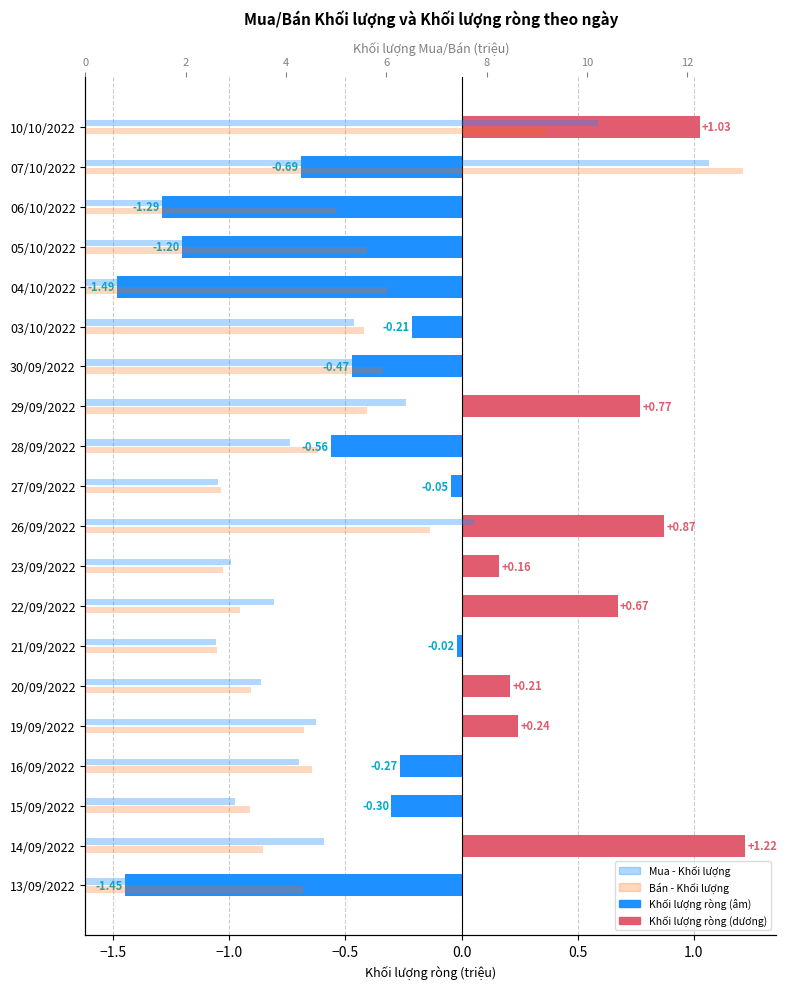

What is the total value across all series at 07/10/2022?

24.8